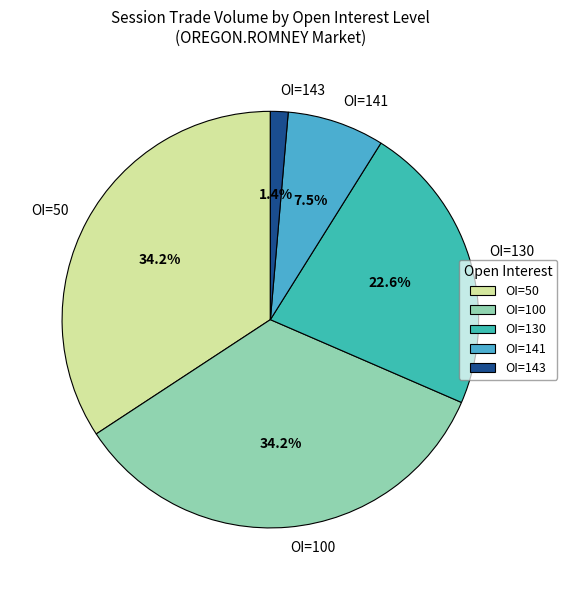

Is there a majority slice in this chart?

No